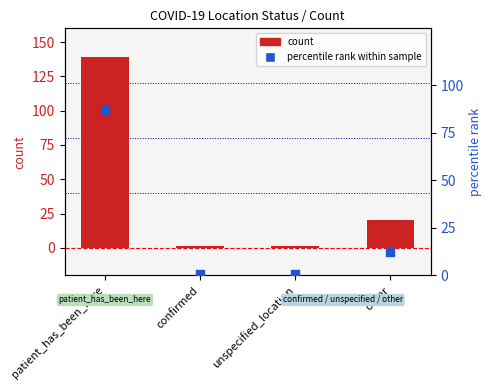

Is the value of count at confirmed greater than the value of percentile rank within sample at unspecified_location?

Yes